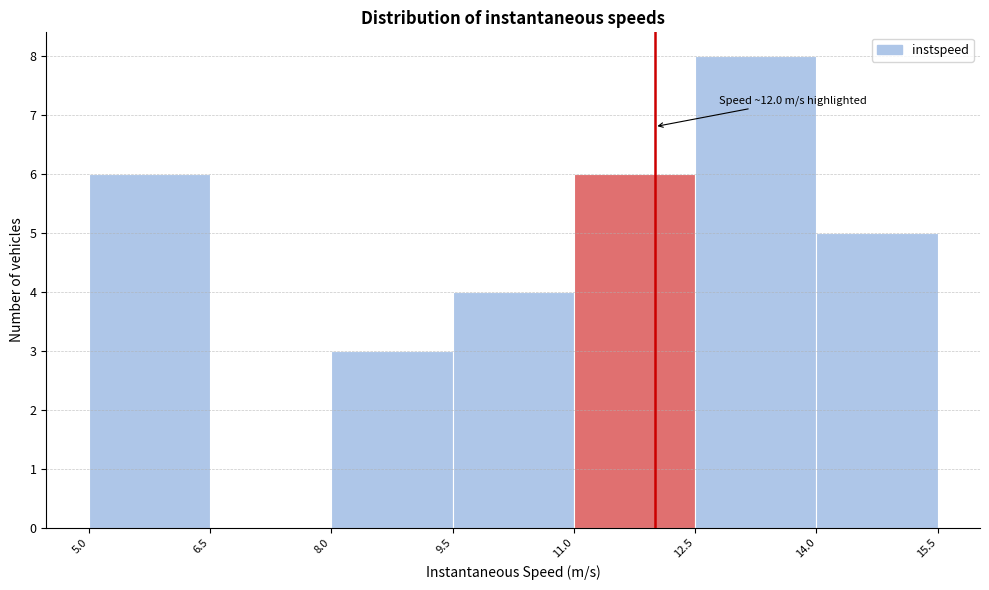

Which range on the x-axis has the tallest bar?

12.5 to 14.0